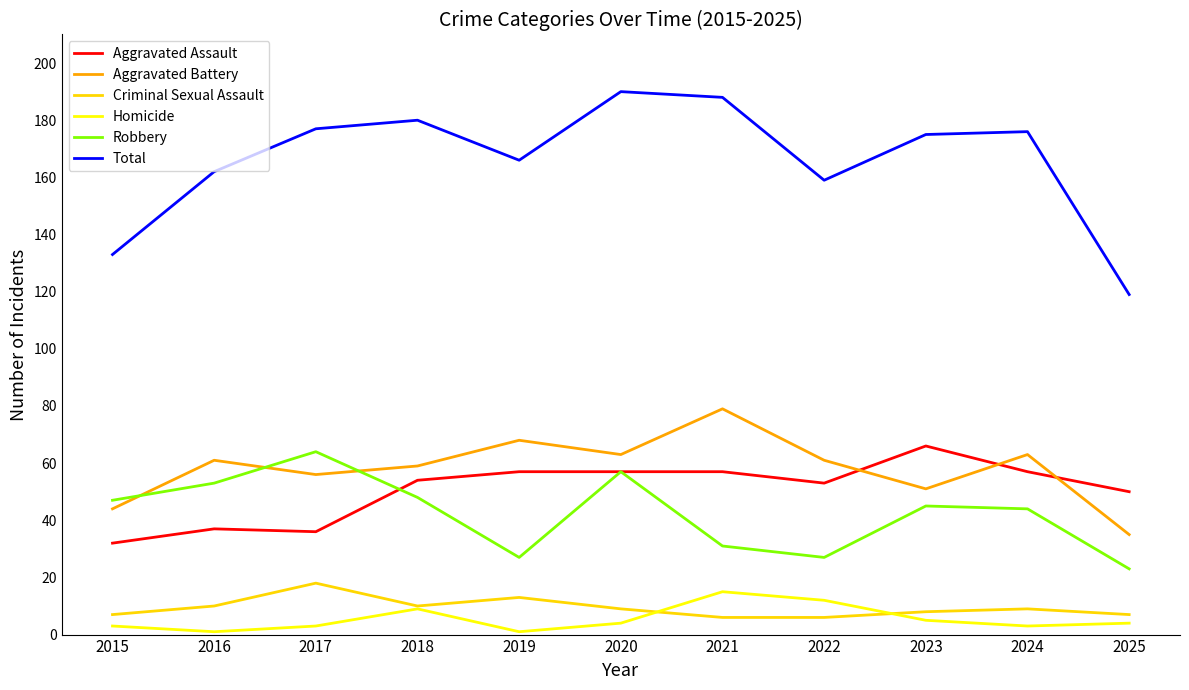

True or false: Robbery and Criminal Sexual Assault cross at least once.

False